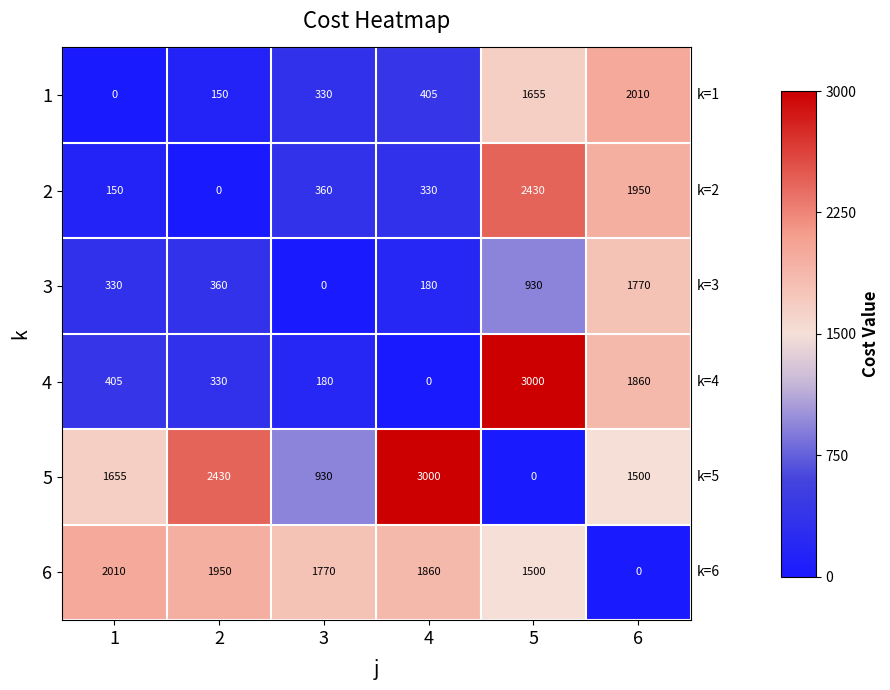

List the labels in order of 1 value, largest first.

6, 5, 4, 3, 2, 1